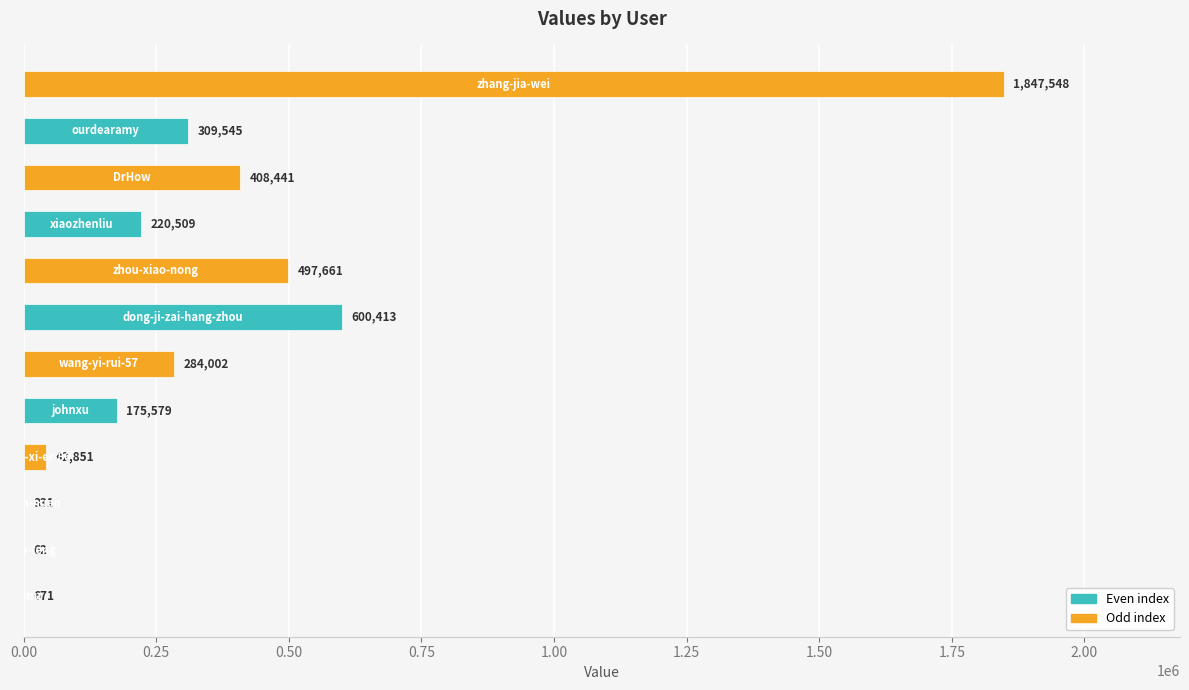

What is the greatest value displayed?

1847548